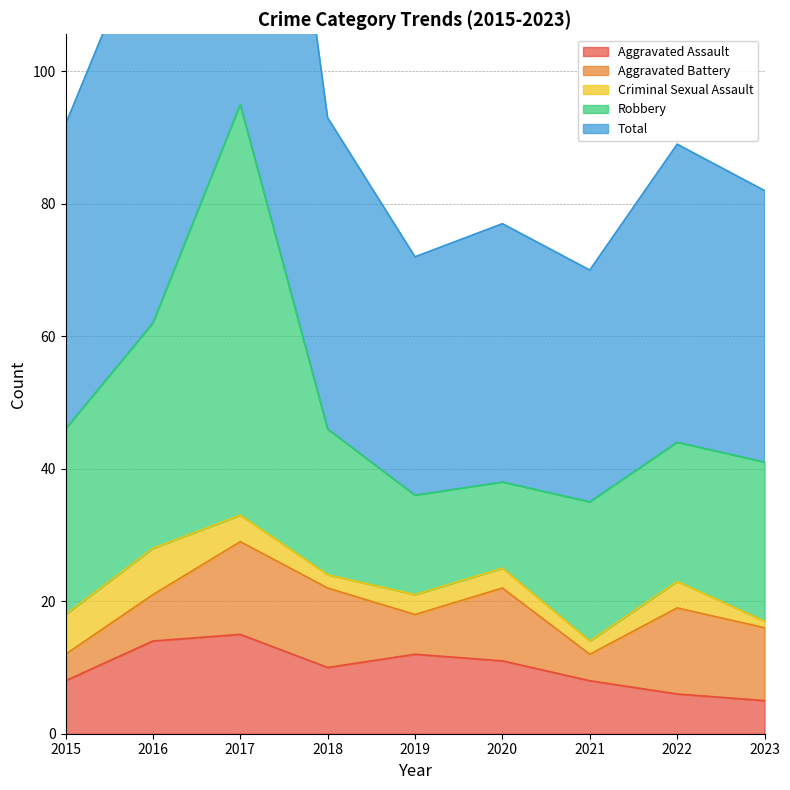

At which category does Aggravated Battery reach its first local peak?

2017